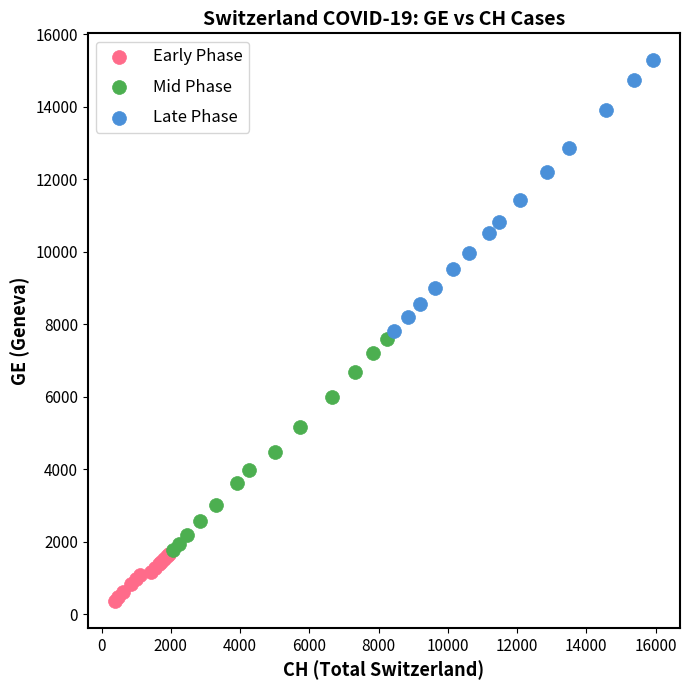

What are all the series names shown in the legend?

Early Phase, Mid Phase, Late Phase